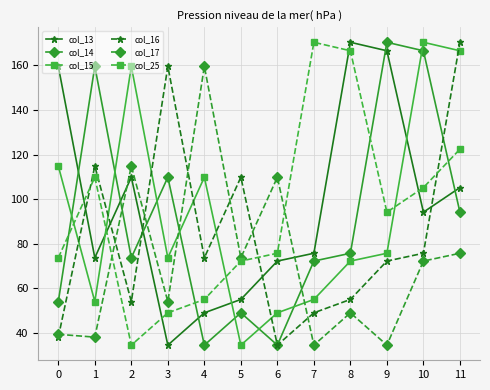

True or false: col_13 has more than 0 points higher than both neighbors.

True